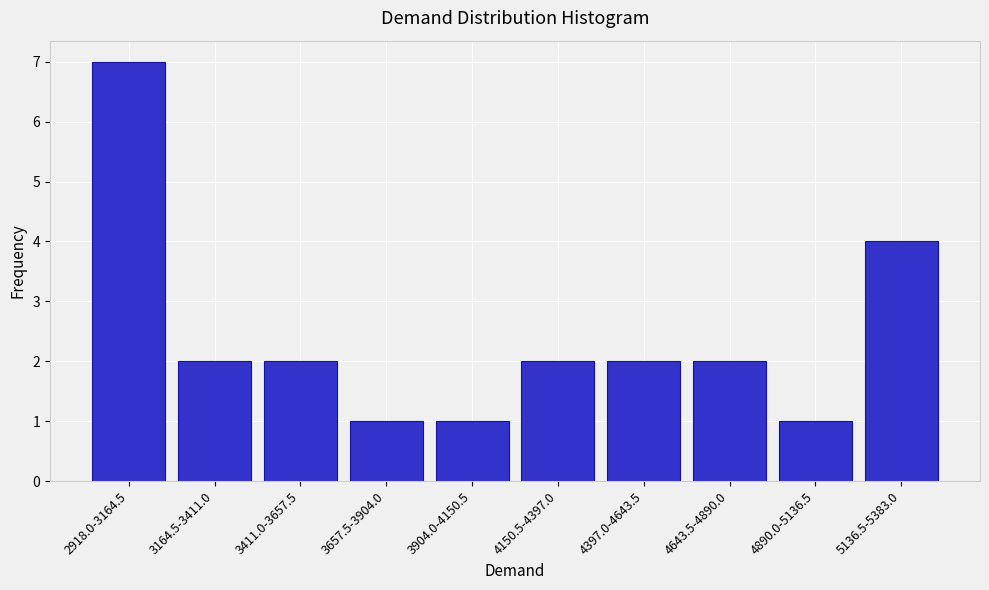

Reading left to right, list all the values displayed in this chart.

7	2	2	1	1	2	2	2	1	4